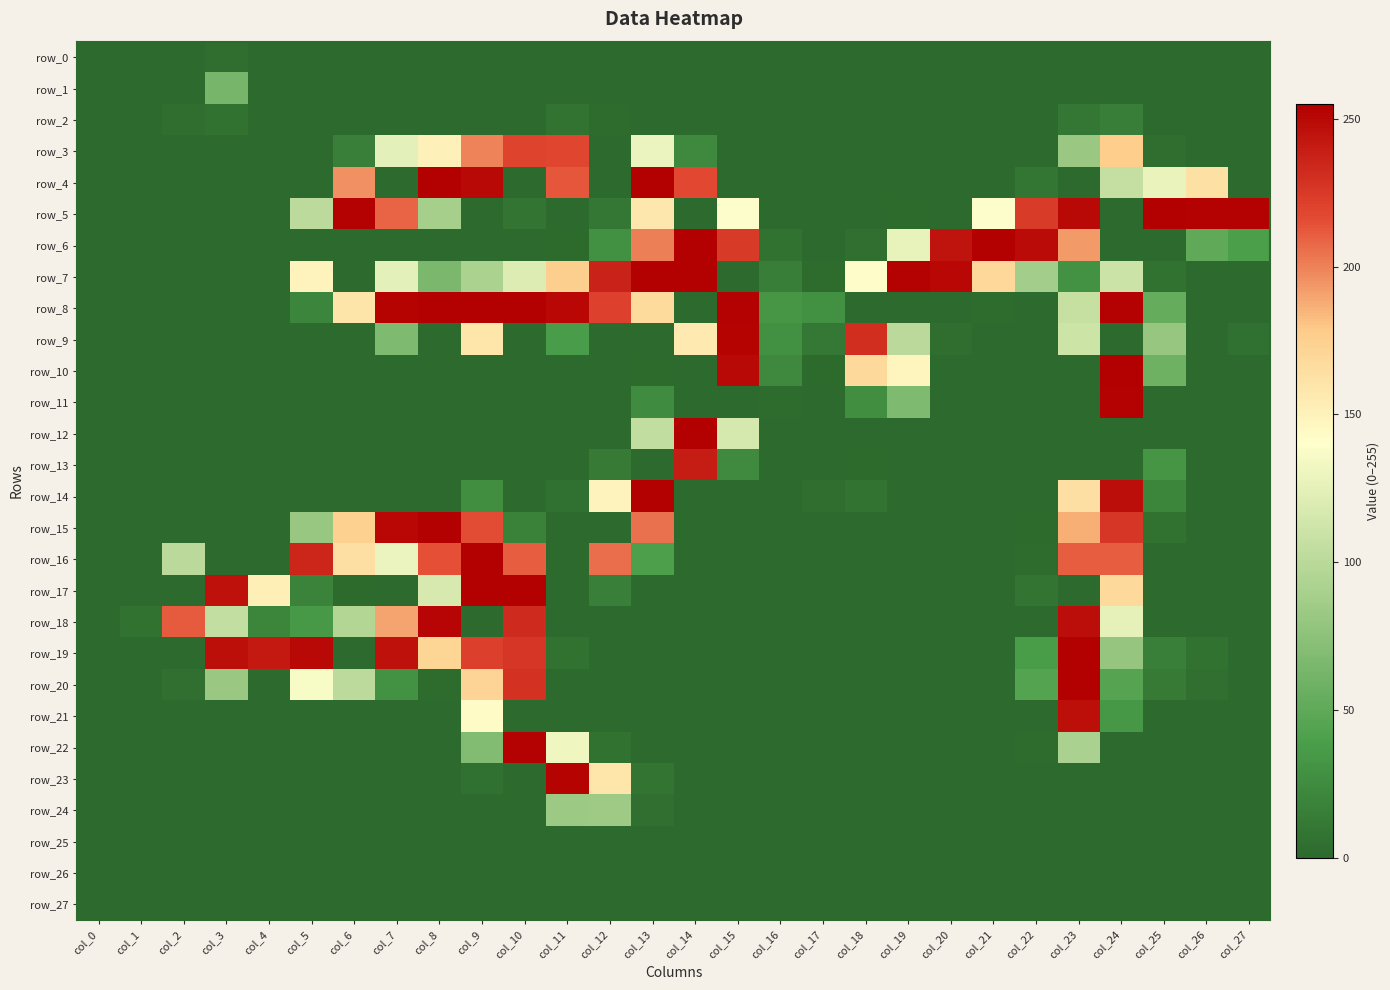

Reading left to right, list all the values displayed in this chart.

row_0: 0	0	0	3	0	0	0	0	0	0	0	0	0	0	0	0	0	0	0	0	0	0	0	0	0	0	0	0
row_1: 0	0	0	63	0	0	0	0	0	0	0	0	0	0	0	0	0	0	0	0	0	0	0	0	0	0	0	0
row_2: 0	0	3	6	0	0	0	0	0	0	0	7	2	0	0	0	0	0	0	0	0	0	0	10	15	0	0	0
row_3: 0	0	0	0	0	0	16	125	151	200	220	219	0	129	23	0	0	0	0	0	0	0	0	82	177	3	0	0
row_4: 0	0	0	0	0	0	196	0	255	250	0	213	0	255	218	0	0	0	0	0	0	0	9	0	106	128	163	0
row_5: 0	0	0	0	0	101	254	209	89	0	8	0	10	158	0	139	0	0	0	1	0	139	224	250	0	255	254	254
row_6: 0	0	0	0	0	0	0	0	0	0	0	1	29	201	255	225	6	0	4	127	245	255	249	193	0	0	50	39
row_7: 0	0	0	0	0	149	0	125	65	92	120	176	237	255	255	0	15	2	142	254	251	169	87	30	110	6	0	0
row_8: 0	0	0	0	0	20	160	253	255	255	255	251	221	167	0	254	33	28	0	0	0	2	0	107	254	53	0	0
row_9: 0	0	0	0	0	0	0	67	0	159	0	37	0	0	156	253	28	11	231	100	3	0	0	111	0	80	0	5
row_10: 0	0	0	0	0	0	0	0	0	0	0	0	0	1	0	250	23	1	168	148	0	0	0	0	255	58	0	0
row_11: 0	0	0	0	0	0	0	0	0	0	0	0	0	25	0	0	2	0	27	67	0	0	0	0	254	0	0	0
row_12: 0	0	0	0	0	0	0	0	0	0	0	0	0	104	255	116	0	0	0	0	0	0	0	0	0	0	0	0
row_13: 0	0	0	0	0	0	0	0	0	0	0	0	12	0	240	24	0	0	1	0	0	0	0	0	0	32	0	0
row_14: 0	0	0	0	0	0	0	0	0	27	0	5	149	255	0	0	0	3	7	0	0	0	0	164	248	21	0	0
row_15: 0	0	0	0	0	81	174	251	255	216	18	0	0	205	0	0	0	0	0	0	0	0	1	187	227	6	0	0
row_16: 0	0	100	0	0	235	164	129	215	255	211	0	206	40	0	0	0	0	0	0	0	0	2	211	211	0	0	0
row_17: 0	0	0	246	152	19	1	0	117	255	255	0	16	0	0	0	0	0	0	0	0	0	8	0	168	0	0	0
row_18: 0	6	212	105	21	35	96	190	252	0	233	0	0	0	0	0	0	0	0	0	0	0	0	248	126	0	0	0
row_19: 0	0	0	247	242	250	0	246	171	222	227	6	0	0	0	0	0	0	0	0	0	0	38	255	79	16	6	0
row_20: 0	0	4	82	0	136	101	30	2	172	229	0	0	0	0	0	0	0	0	0	0	0	44	255	45	12	4	0
row_21: 0	0	0	0	0	0	0	0	0	143	0	0	0	0	0	0	0	0	0	0	0	0	0	247	34	0	0	0
row_22: 0	0	0	0	0	0	0	0	0	69	254	131	6	0	0	0	0	0	0	0	0	0	2	91	0	0	0	0
row_23: 0	0	0	0	0	0	0	0	0	5	0	253	159	8	0	0	0	0	0	0	0	0	0	0	0	0	0	0
row_24: 0	0	0	0	0	0	0	0	0	0	0	83	84	4	0	0	0	0	0	0	0	0	0	0	0	0	0	0
row_25: 0	0	0	0	0	0	0	0	0	0	0	0	0	0	0	0	0	0	0	0	0	0	0	0	0	0	0	0
row_26: 0	0	0	0	0	0	0	0	0	0	0	0	0	0	0	0	0	0	0	0	0	0	0	0	0	0	0	0
row_27: 0	0	0	0	0	0	0	0	0	0	0	0	0	0	0	0	0	0	0	0	0	0	0	0	0	0	0	0